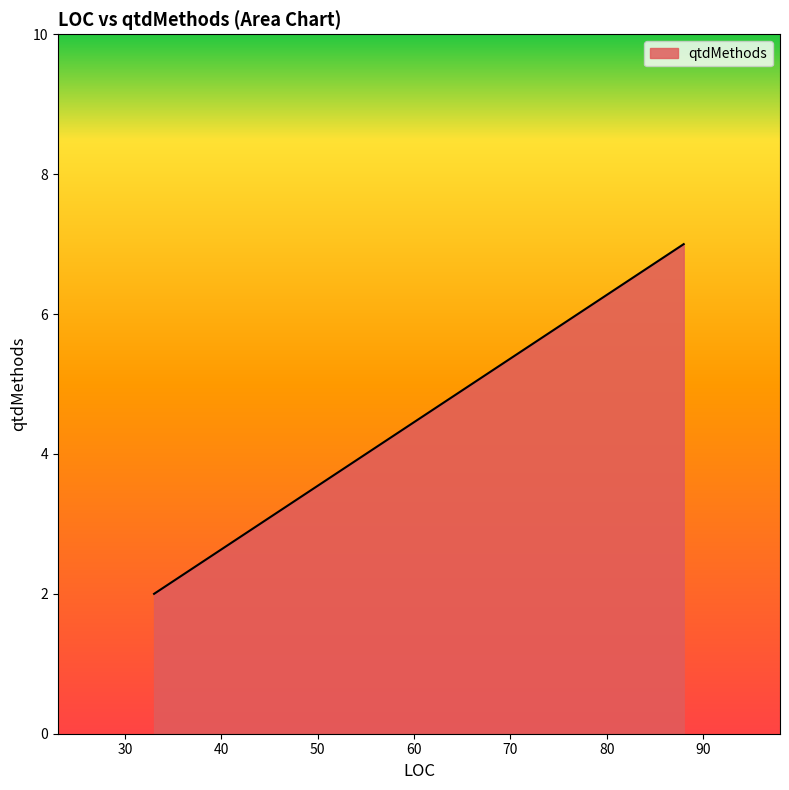

What is the difference between the maximum and minimum values?

5